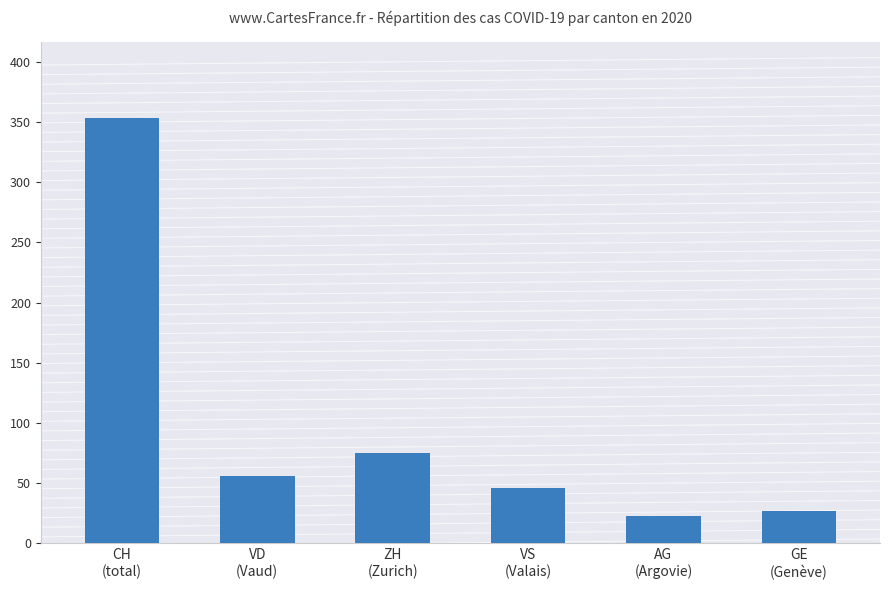

What value does the data have at GE
(Genève), to the nearest 50?

50